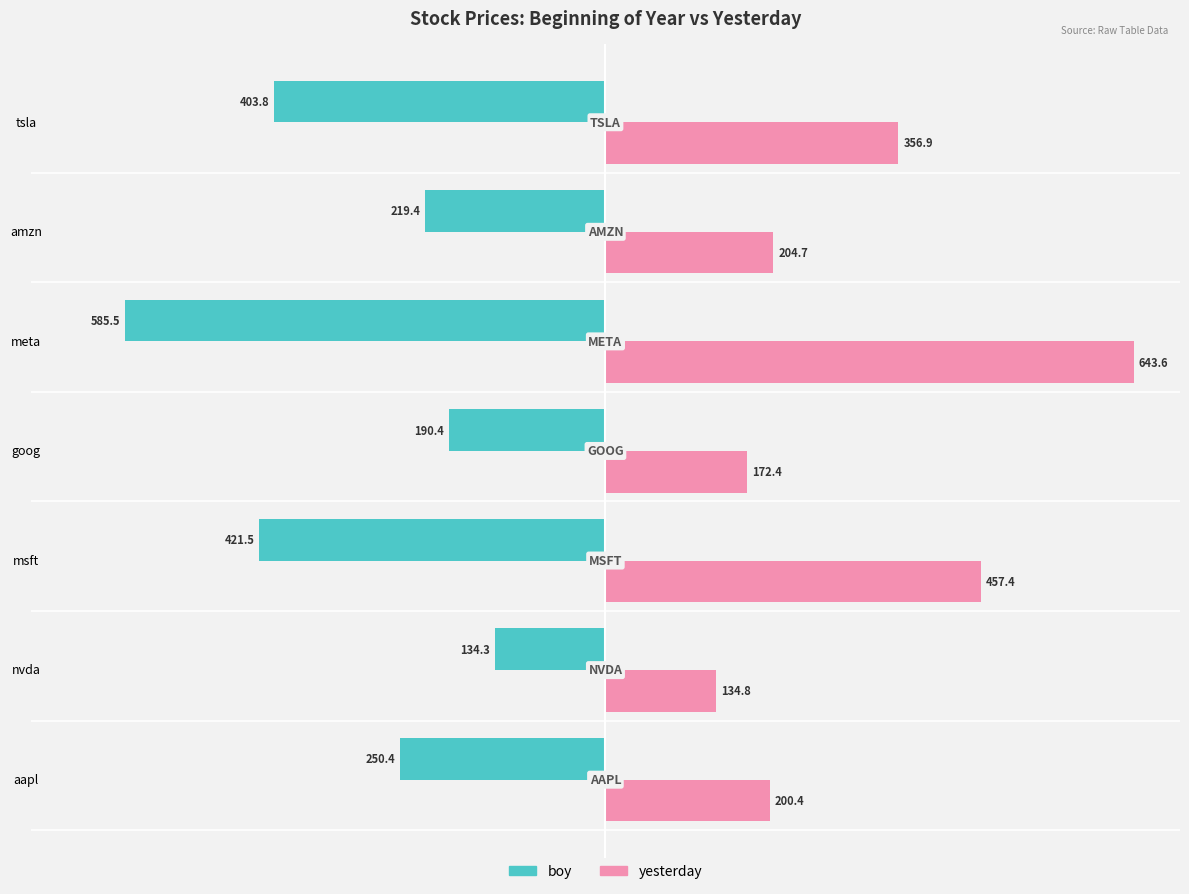

Which series has the widest spread of values?

yesterday